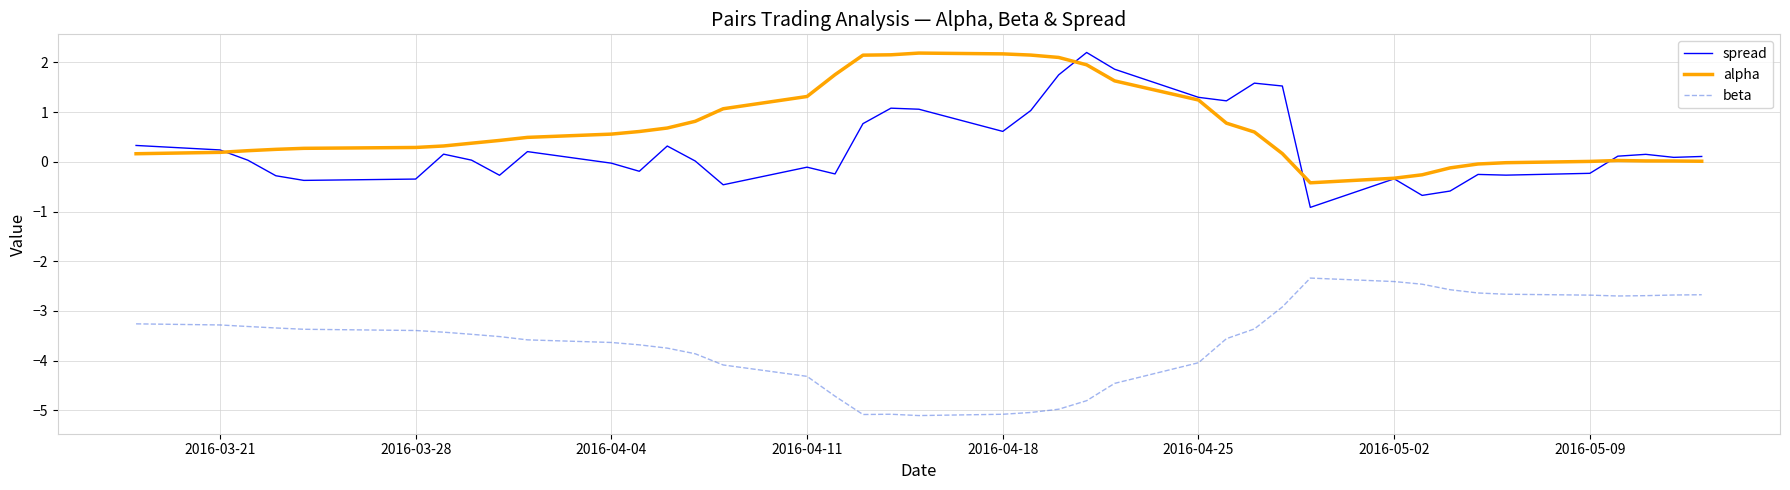

What is the minimum value for alpha?

-0.4